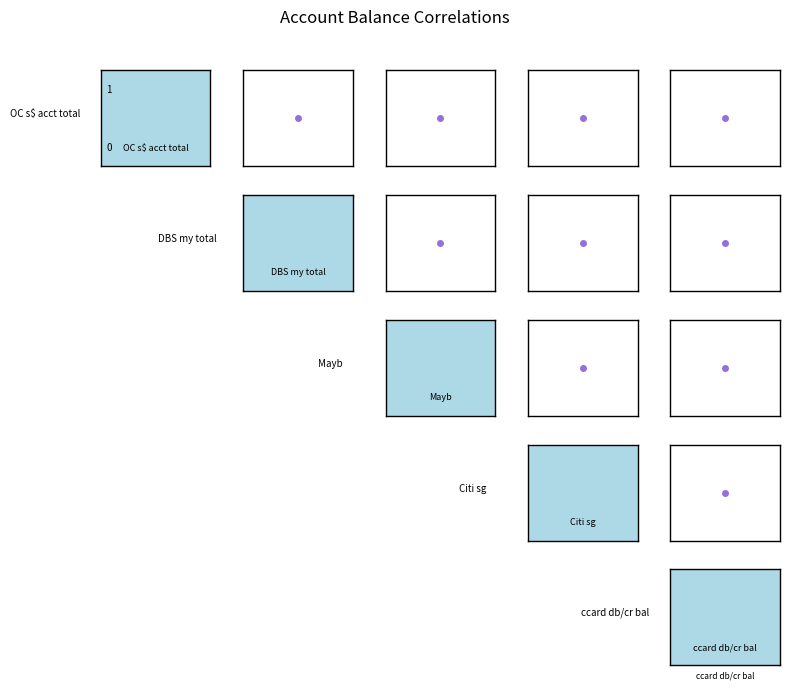

What is the highest value of the Mayb series?

1970.0